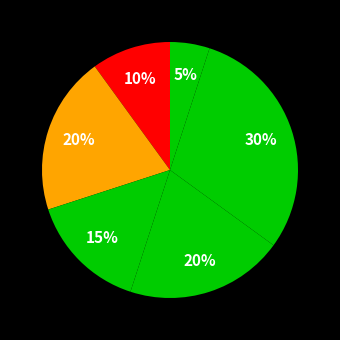

Count the number of slices in the pie.

6